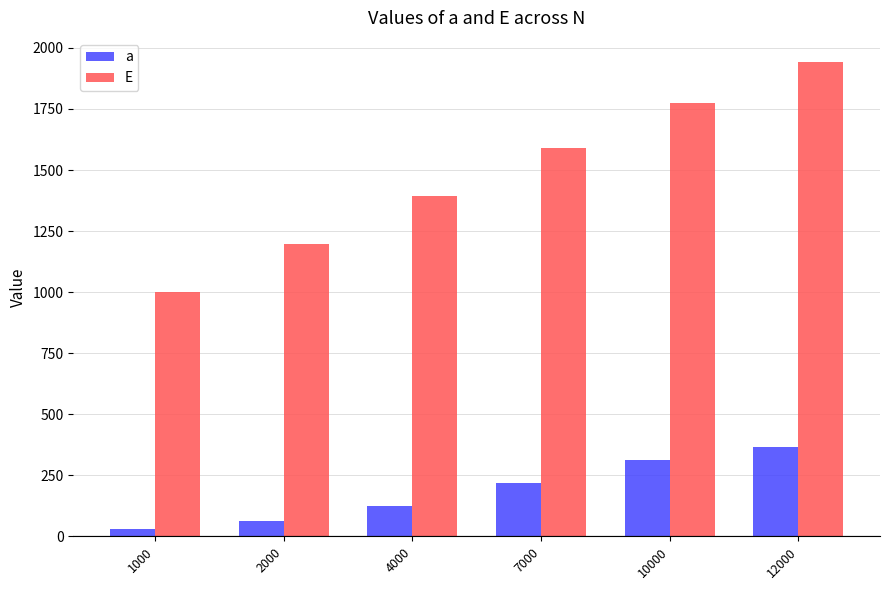

Which series has the widest spread of values?

E